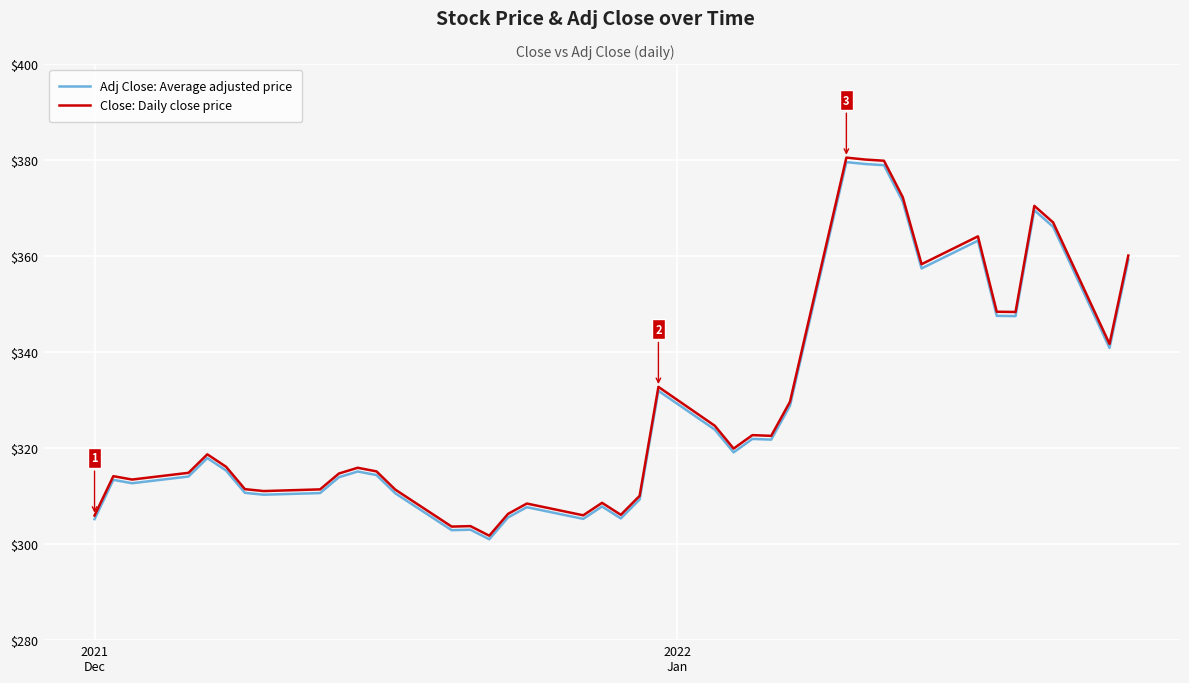

What is the maximum value shown in the chart?

380.5